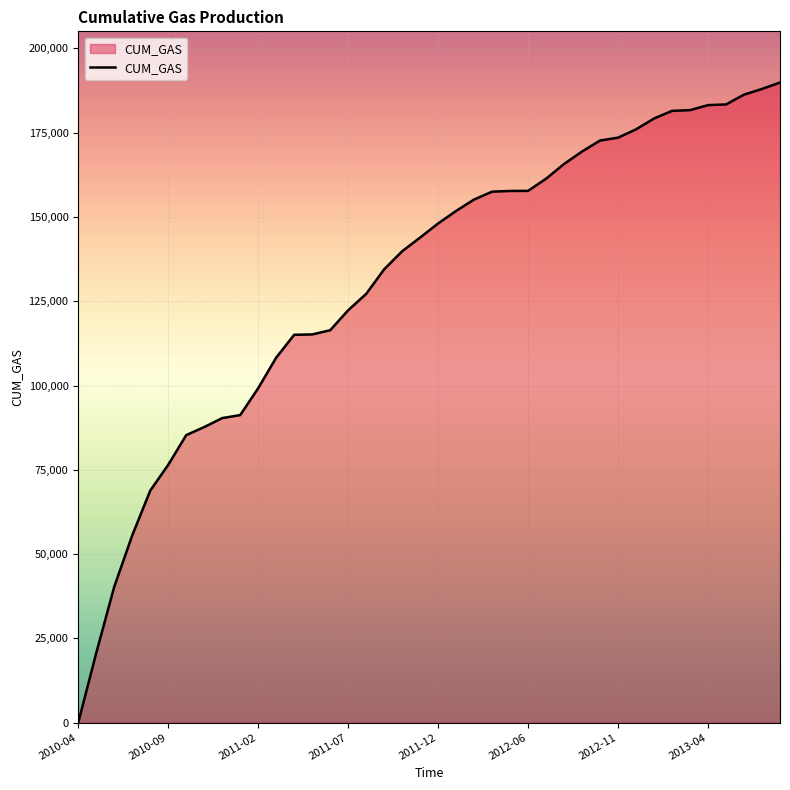

What is the difference between the maximum and minimum values?

189889